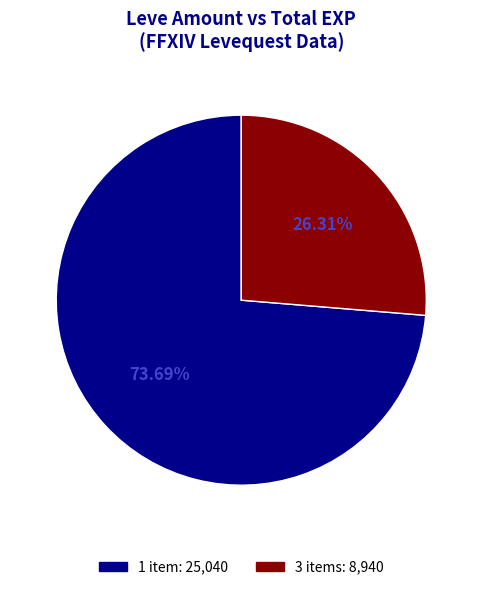

Does any single category account for the majority?

Yes